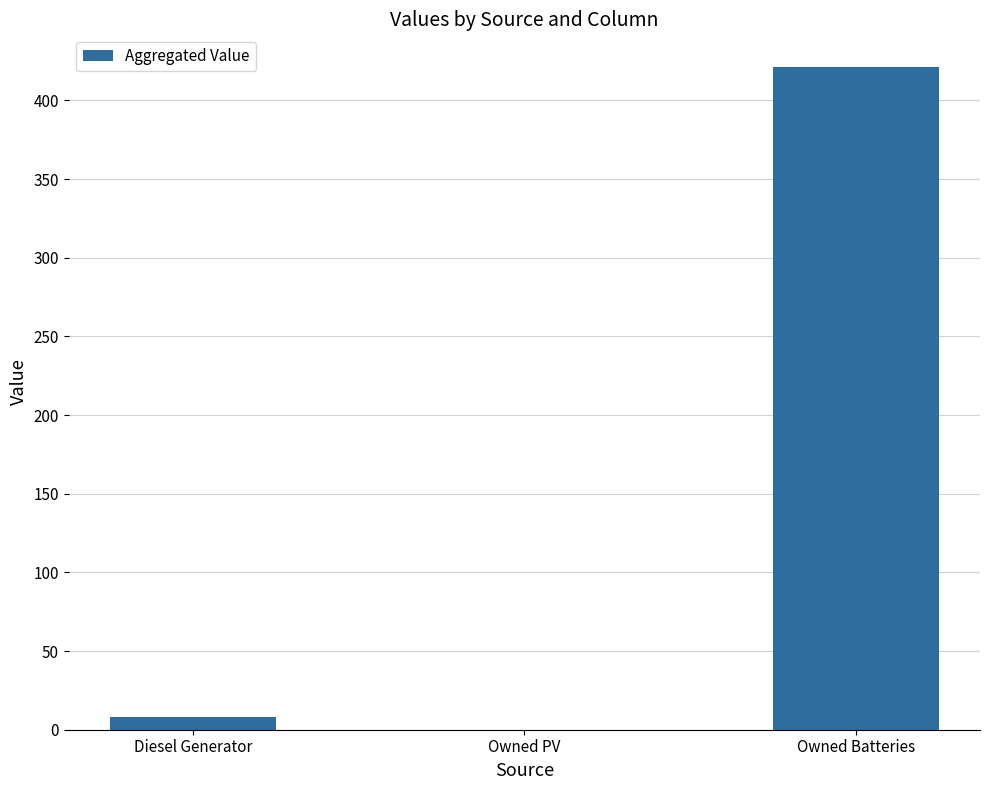

Which category has the highest value across all series?

Owned Batteries